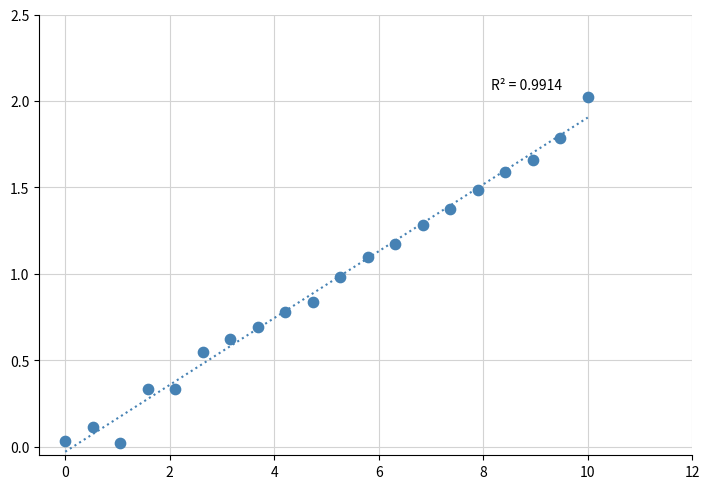

What is the range of Y values (max minus min)?

2.0